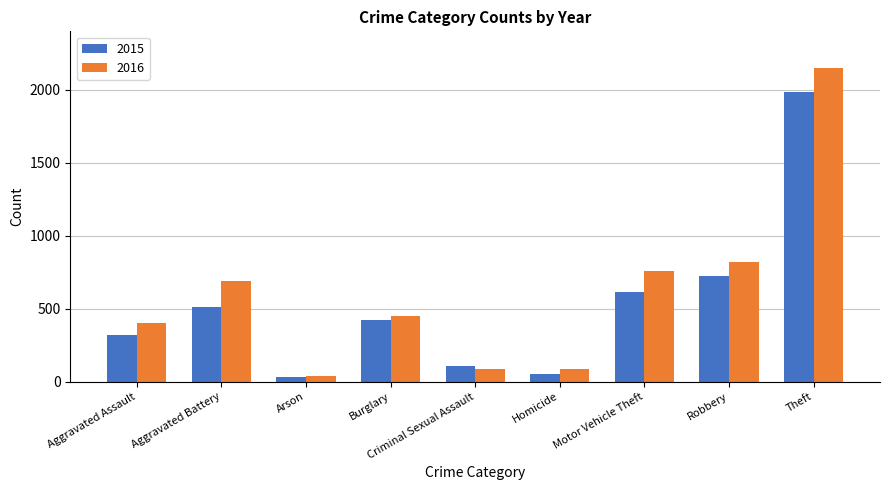

Is it true that 2016 equals 1239 at Aggravated Battery?

False